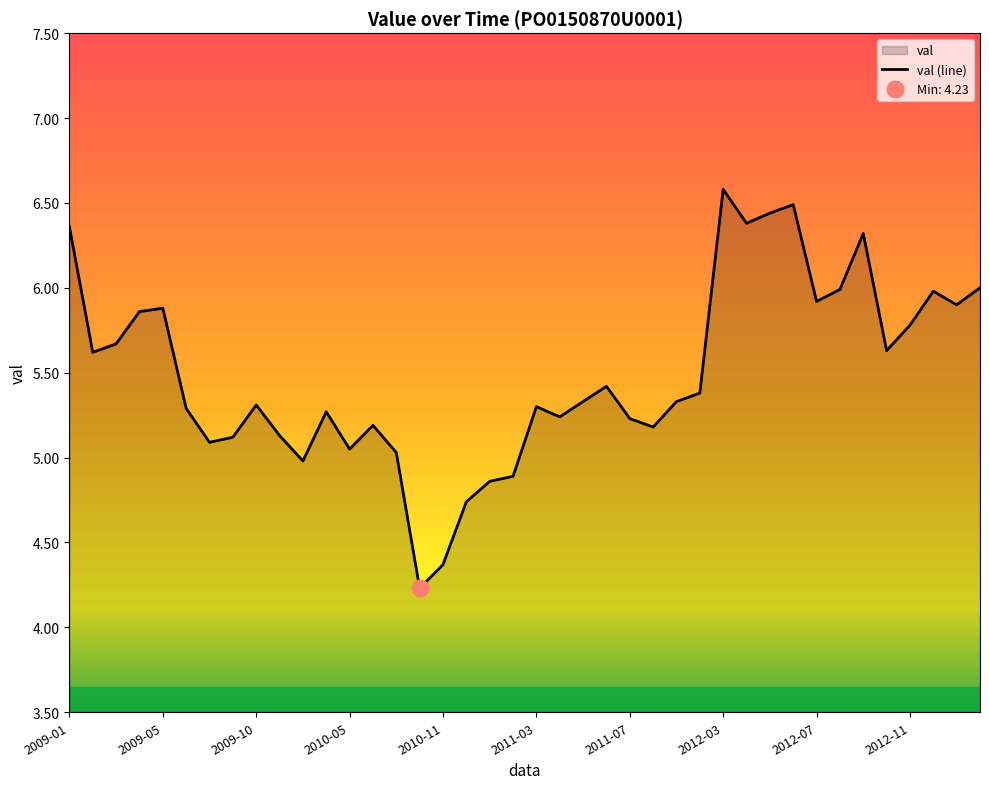

What is the sum of the values at 23 and 31?

11.9